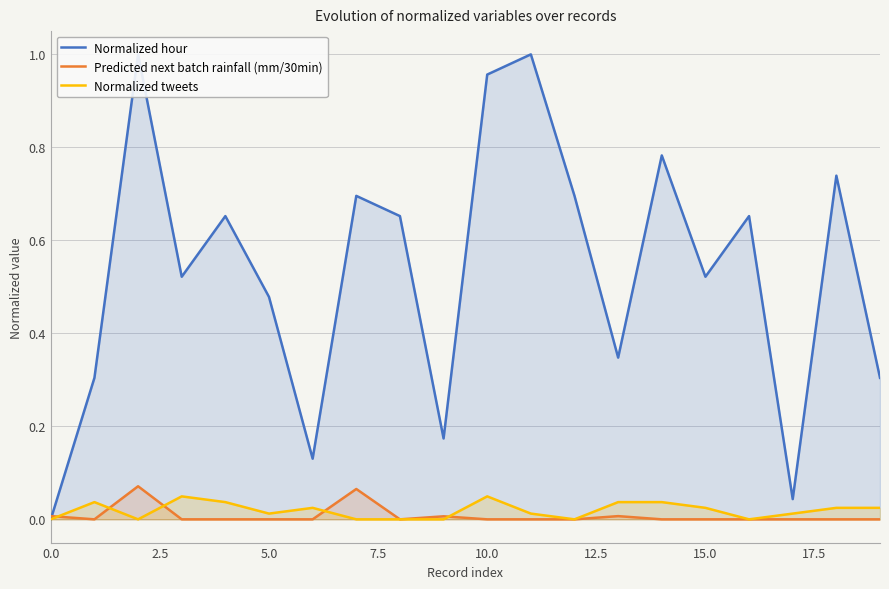

Which series changed the most between 10 and 16?

Normalized hour